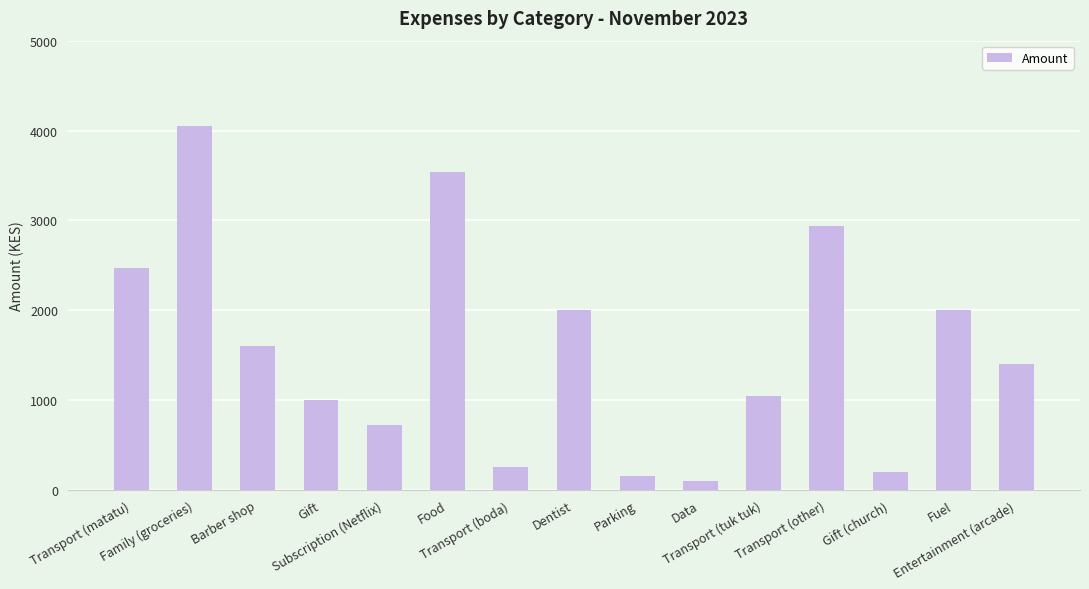

What value does the data have at Subscription (Netflix), to the nearest 100?

700